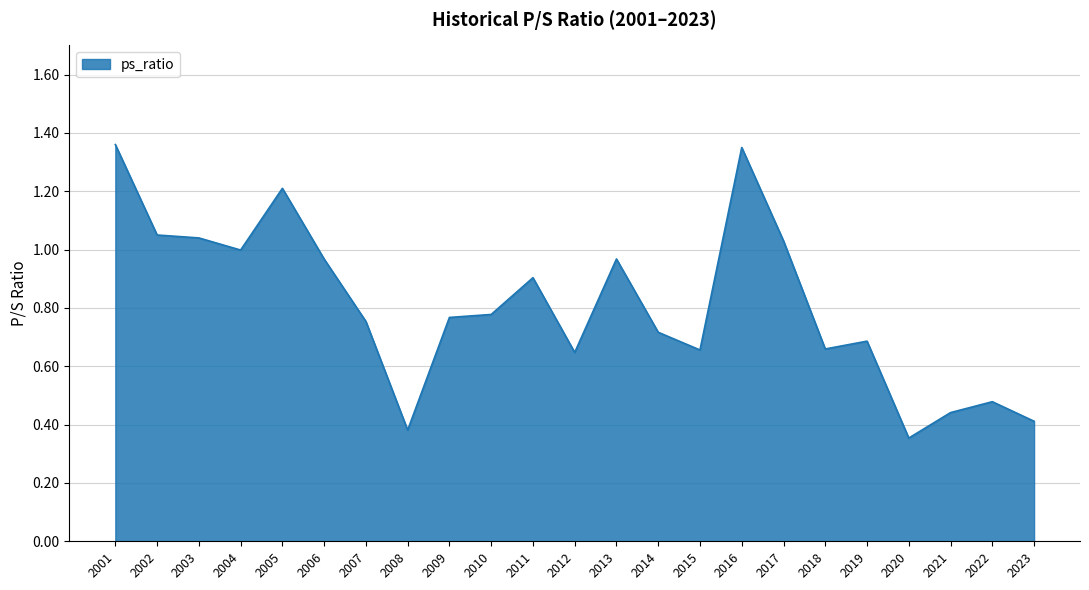

Does the chart have visible grid lines?

Yes